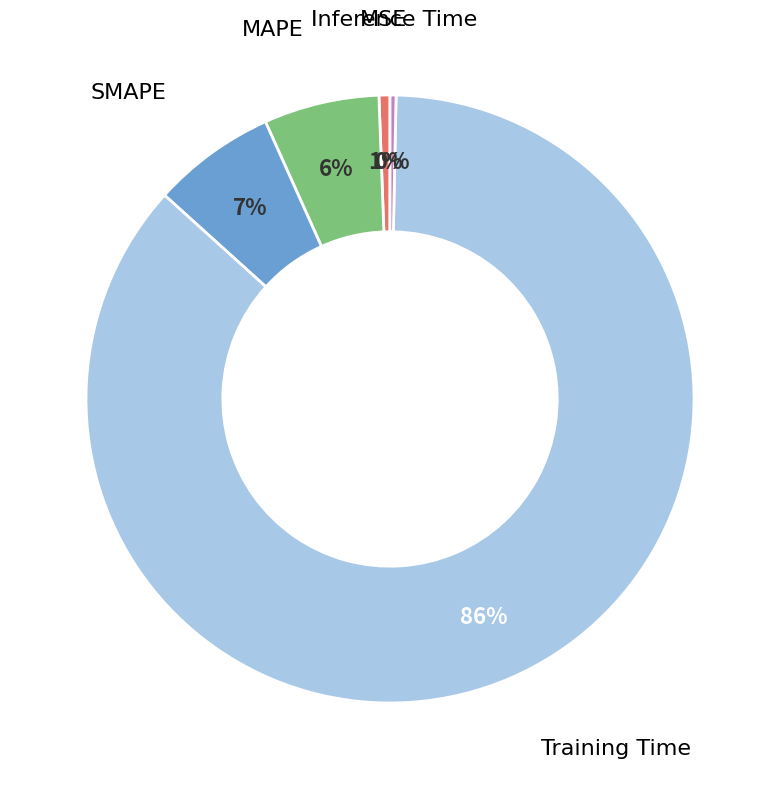

Which slice represents more than half of the pie?

Training Time